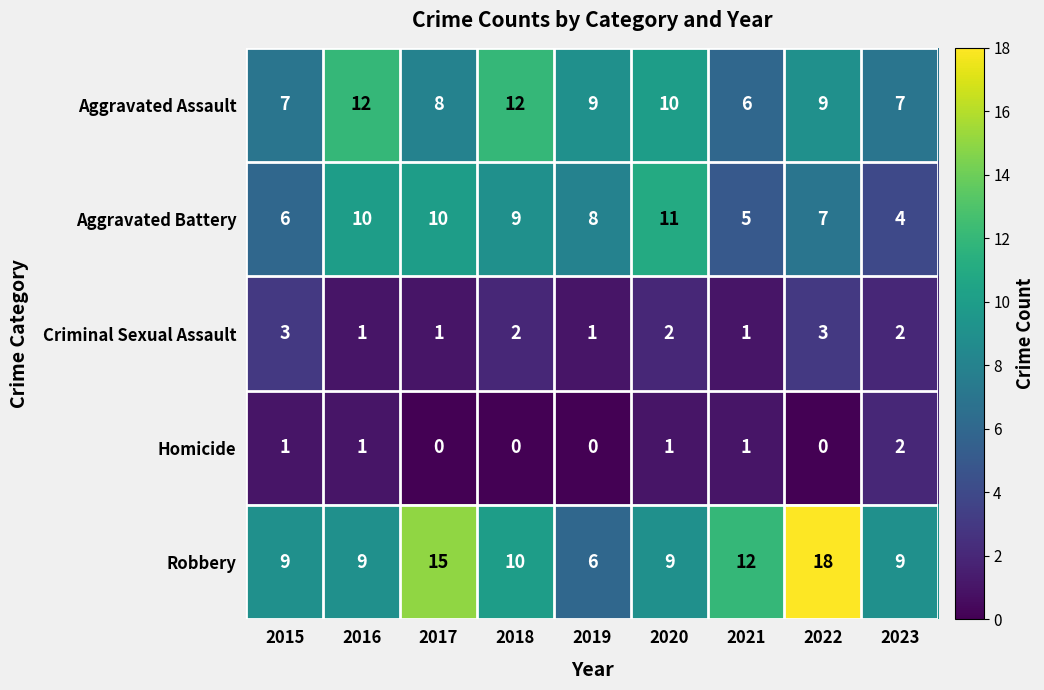

Which series changed the most between 2015 and 2016?

Aggravated Assault